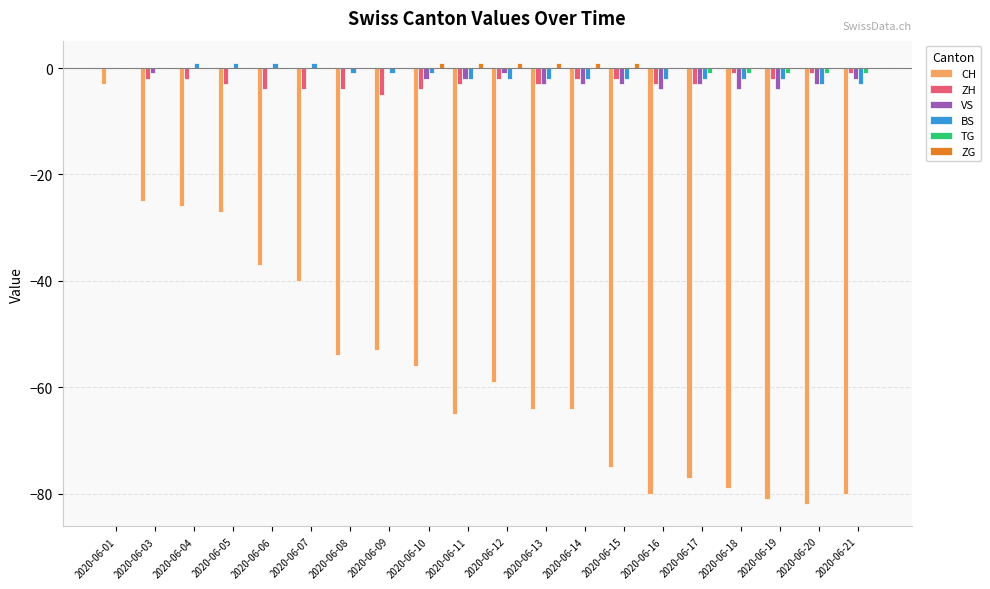

What is the sum of all ZG values?

6